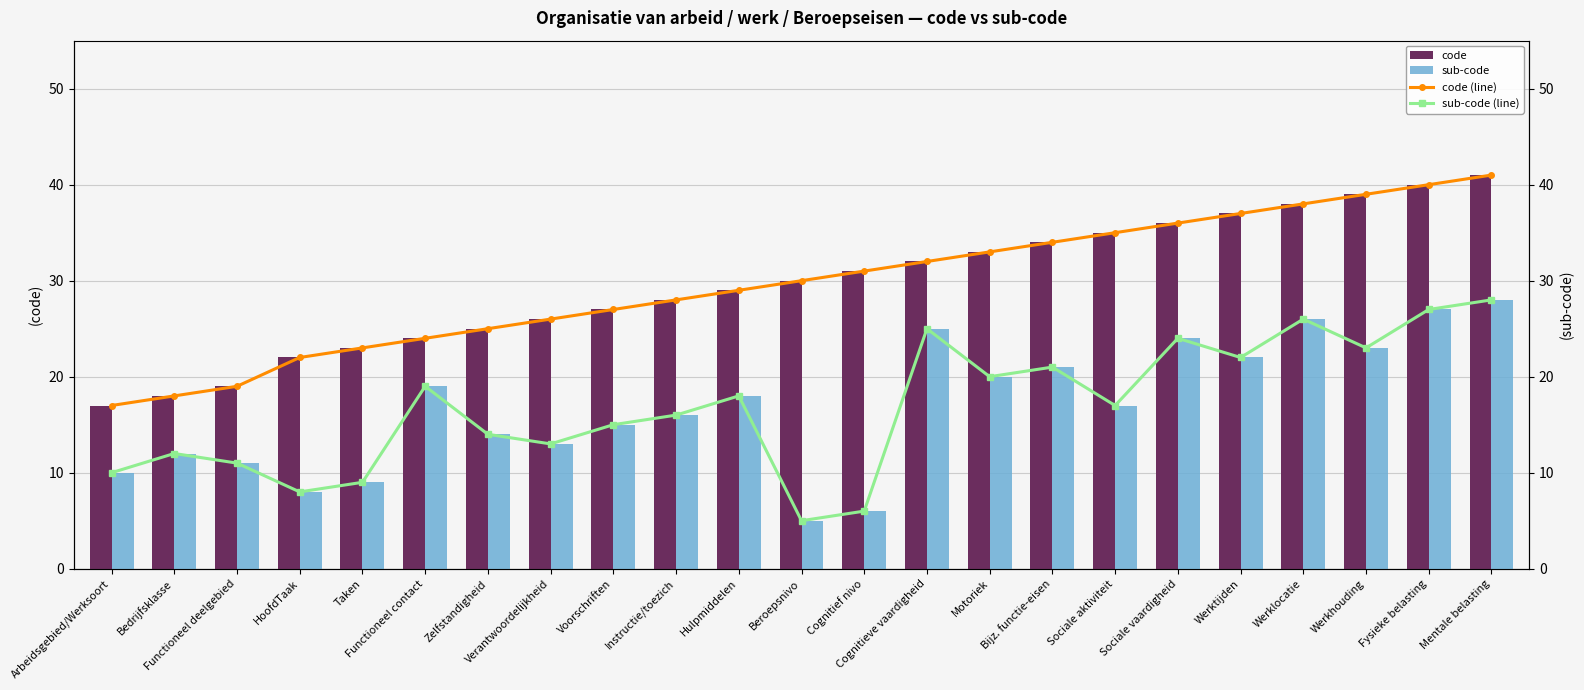

What is the difference between the second highest and minimum values in the sub-code series?

22